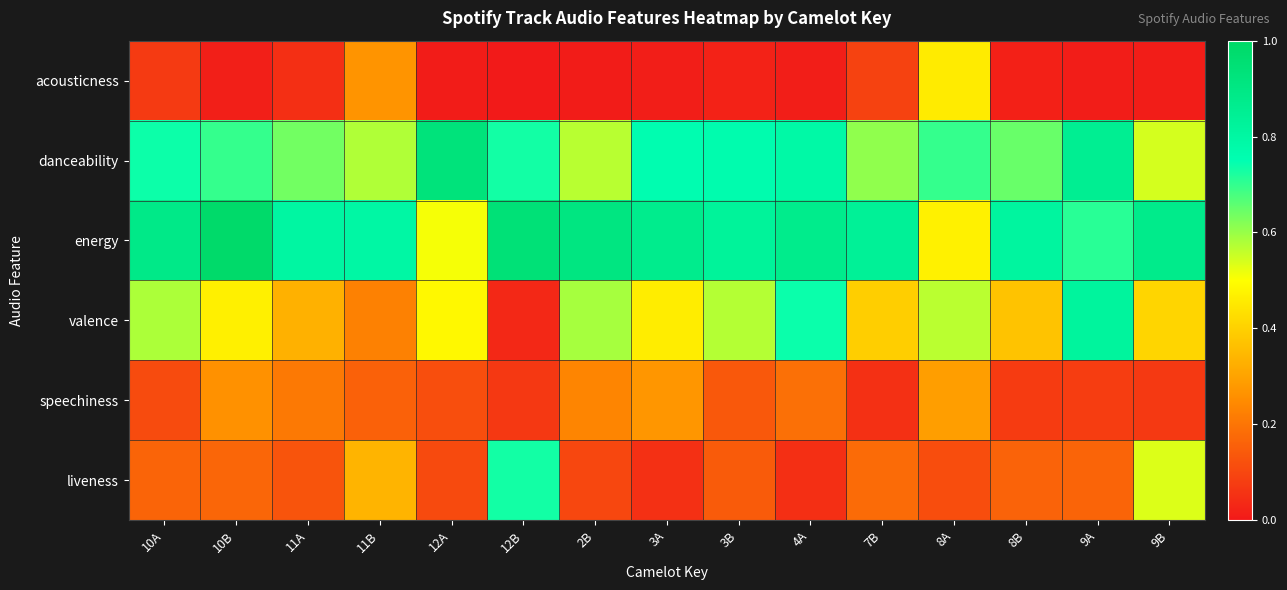

What is the spread (max minus min) of values at 11B?

0.6